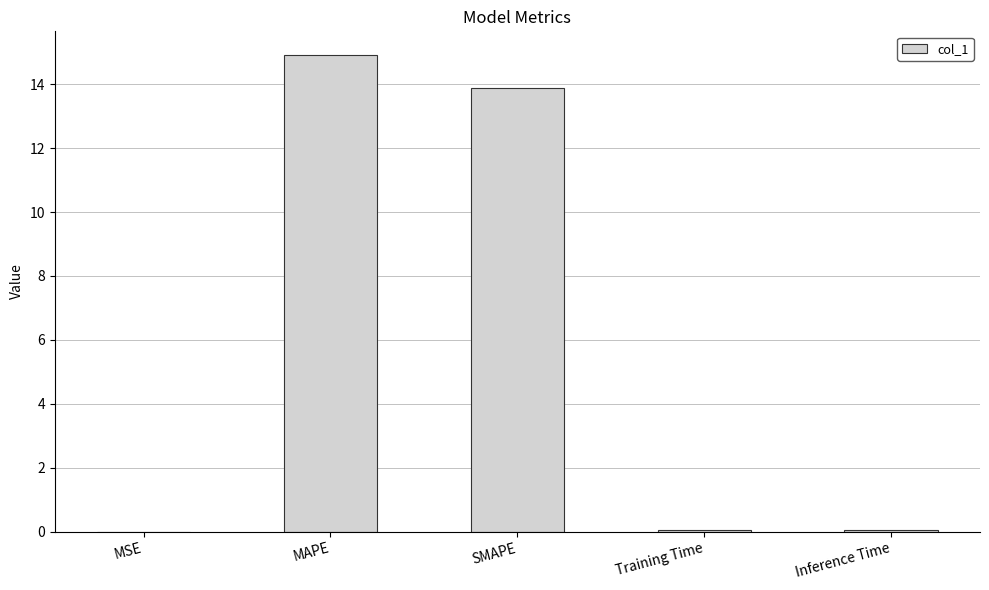

Which has a higher value, Inference Time or SMAPE?

SMAPE